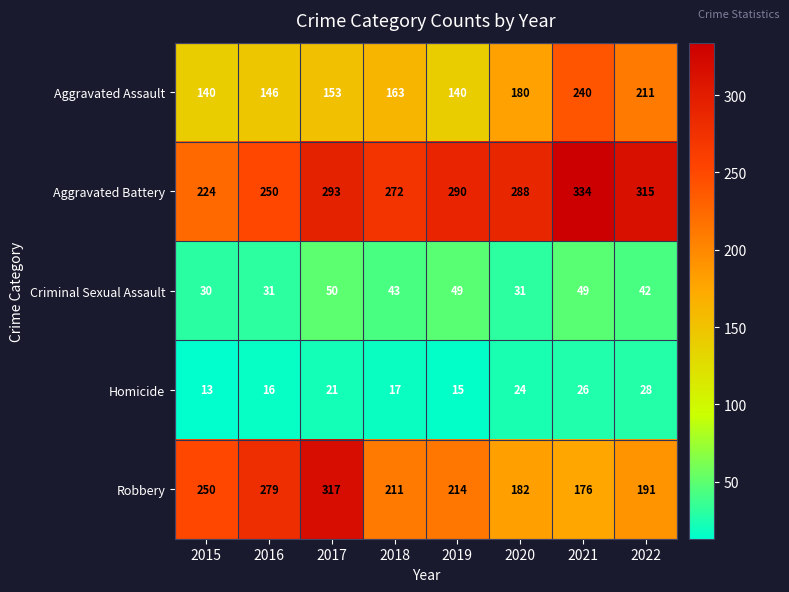

At which label does Robbery reach its peak?

2017